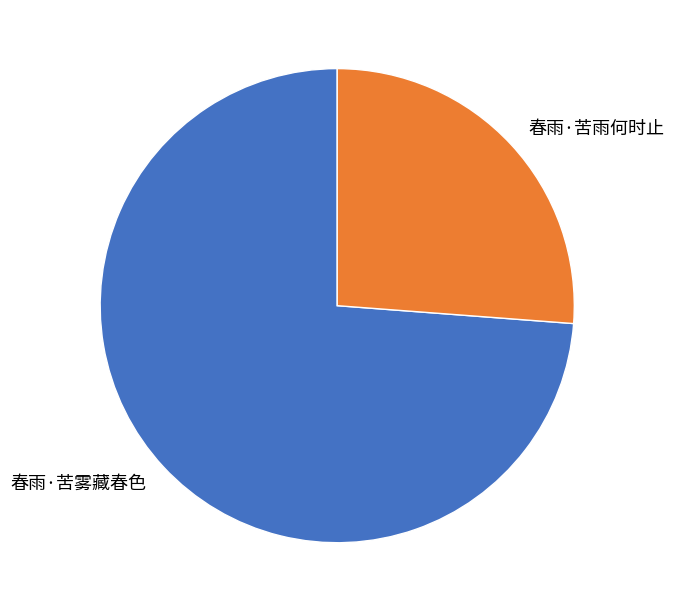

How many slices are in this pie chart?

2